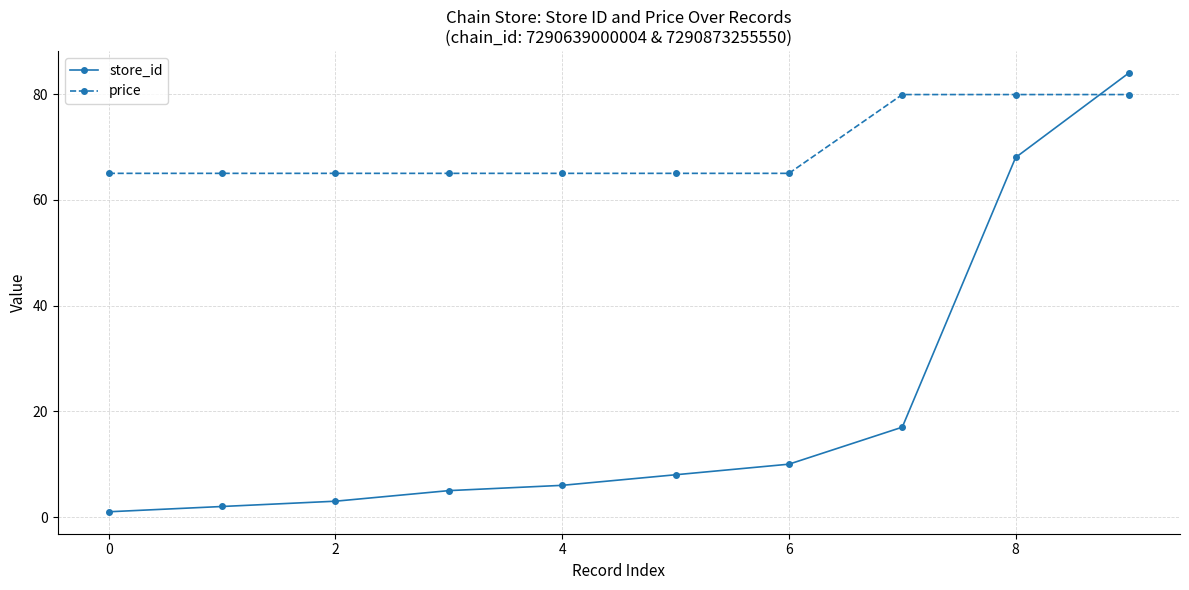

What is the average value of the price series?

69.5